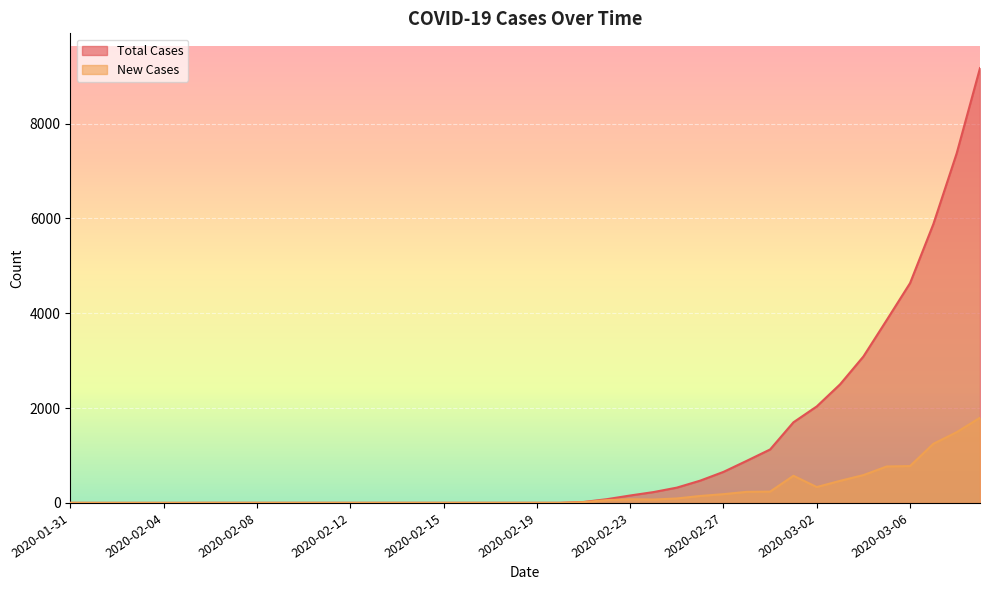

What is the label of the 13th point from the left?

2020-02-12